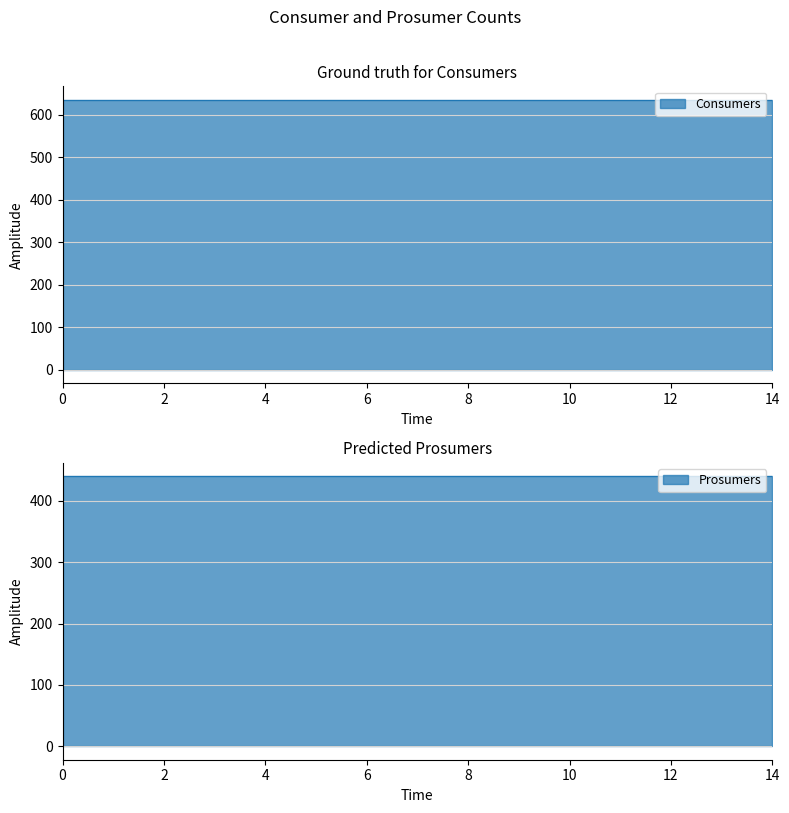

Which series has the widest spread of values?

Consumers